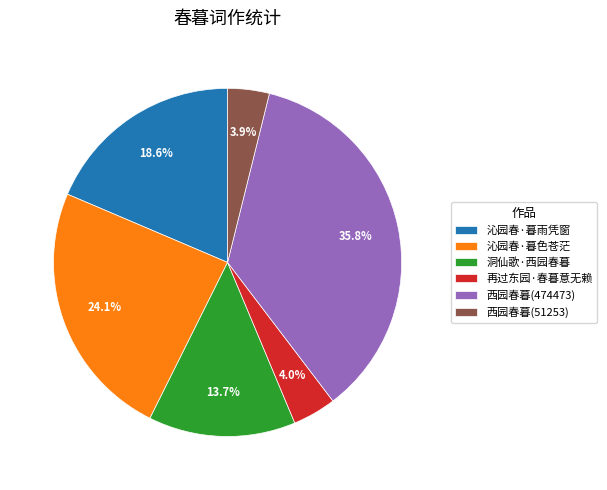

Is it true that 西园春暮(474473) is 36% of the pie?

True